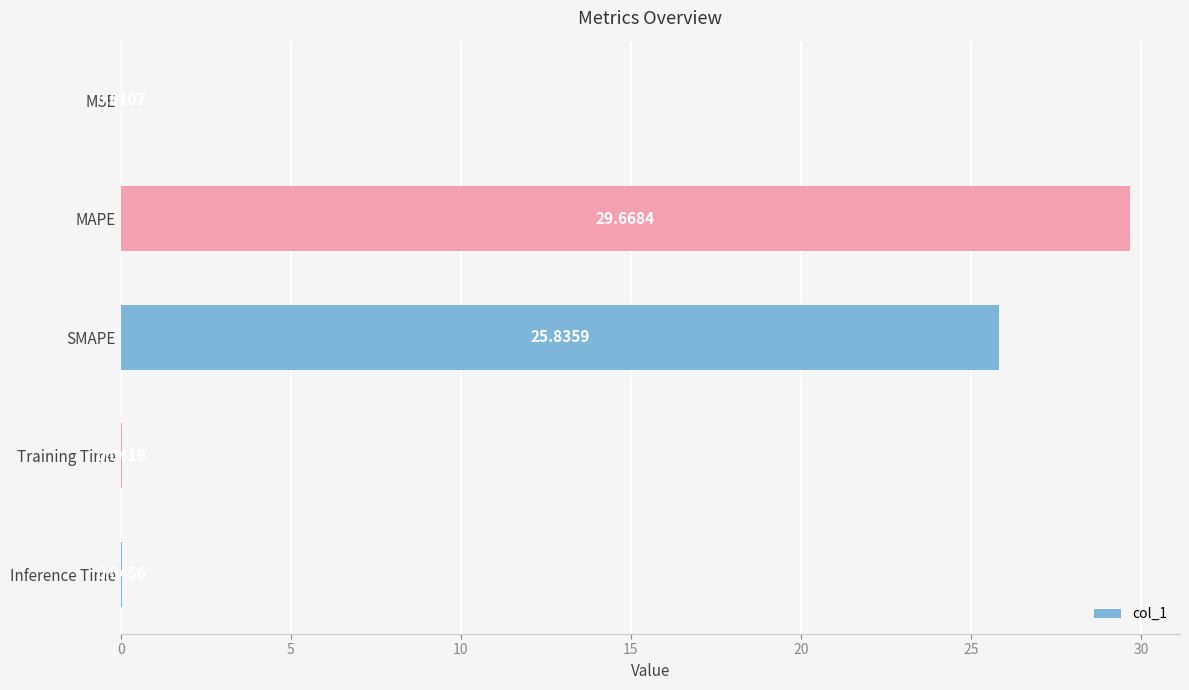

Which has a higher value, Inference Time or Training Time?

Inference Time